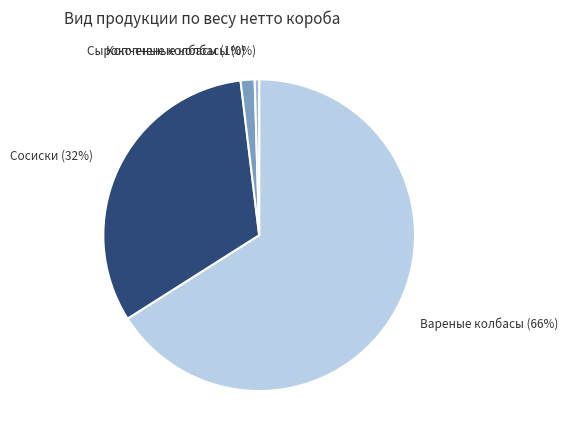

The Сосиски slice represents 32% of the pie. True or false?

True